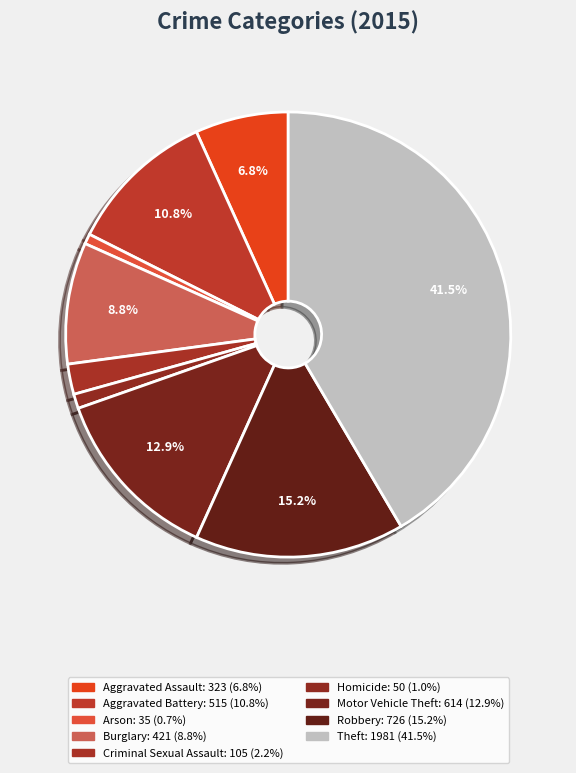

Is the sum of Homicide and Theft greater than half?

No